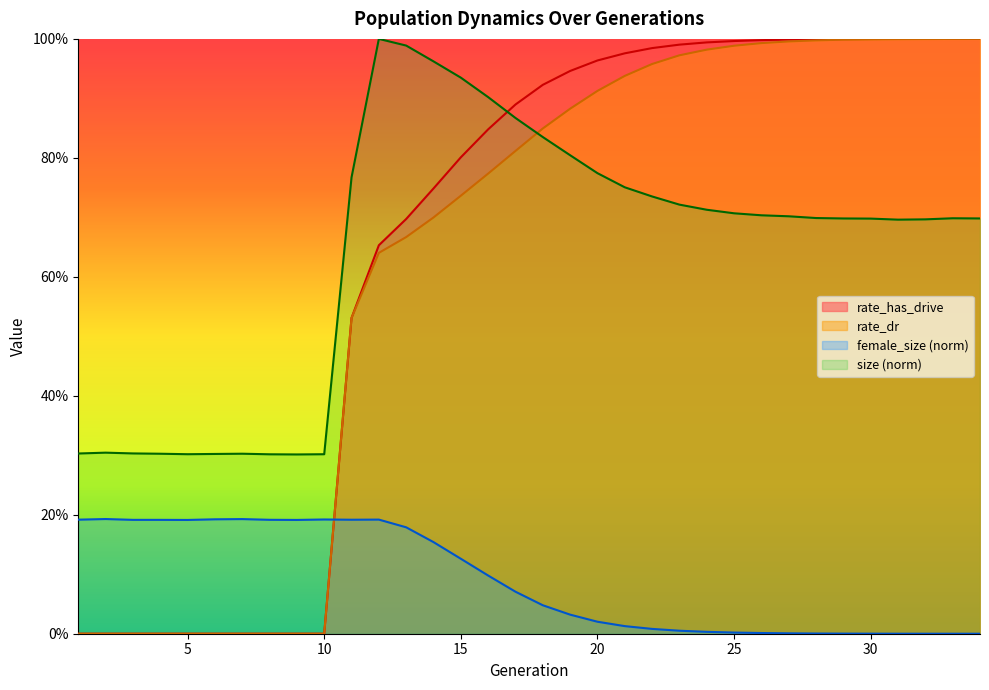

Reading left to right, transcribe all the data shown in this chart.

size: 0.3	0.3	0.3	0.3	0.3	0.3	0.3	0.3	0.3	0.3	0.8	1.0	1.0	1.0	0.9	0.9	0.9	0.8	0.8	0.8	0.8	0.7	0.7	0.7	0.7	0.7	0.7	0.7	0.7	0.7	0.7	0.7	0.7	0.7
female_size: 0.2	0.2	0.2	0.2	0.2	0.2	0.2	0.2	0.2	0.2	0.2	0.2	0.2	0.2	0.1	0.1	0.1	0.0	0.0	0.0	0.0	0.0	0.0	0.0	0.0	0.0	0.0	0.0	0.0	0.0	0.0	0.0	0.0	0.0
rate_dr: 0.0	0.0	0.0	0.0	0.0	0.0	0.0	0.0	0.0	0.0	0.5	0.6	0.7	0.7	0.7	0.8	0.8	0.8	0.9	0.9	0.9	1.0	1.0	1.0	1.0	1.0	1.0	1.0	1.0	1.0	1.0	1.0	1.0	1.0
rate_has_drive: 0.0	0.0	0.0	0.0	0.0	0.0	0.0	0.0	0.0	0.0	0.5	0.7	0.7	0.7	0.8	0.8	0.9	0.9	0.9	1.0	1.0	1.0	1.0	1.0	1.0	1.0	1.0	1.0	1.0	1.0	1.0	1.0	1.0	1.0